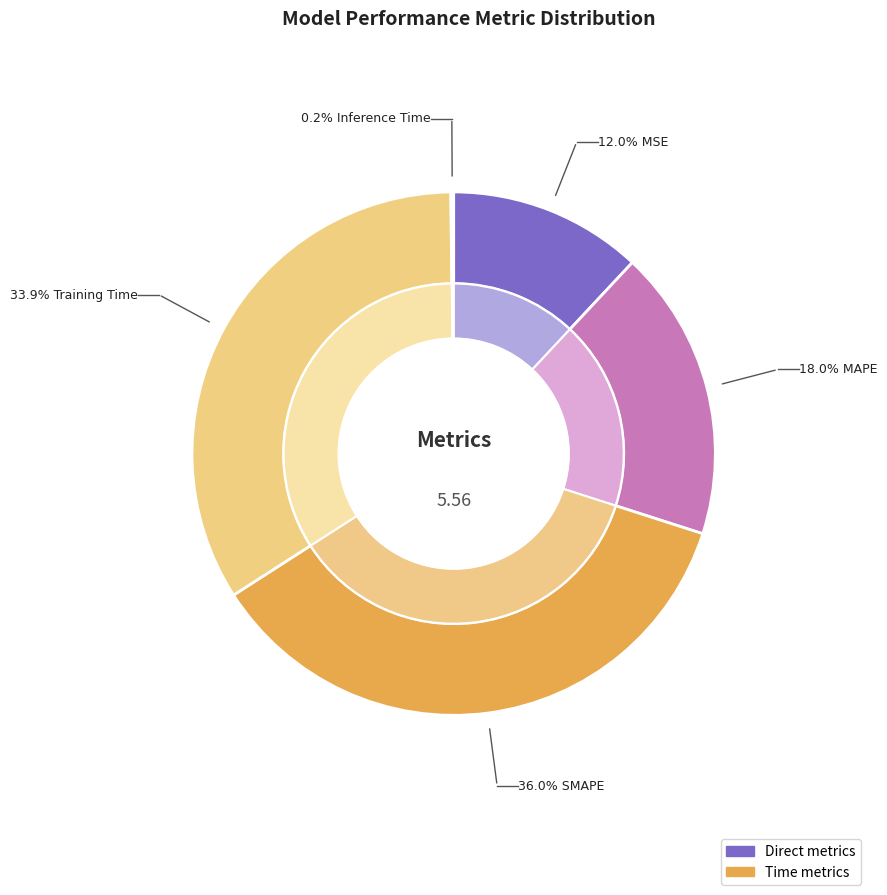

The MAPE slice represents 18% of the pie. True or false?

True